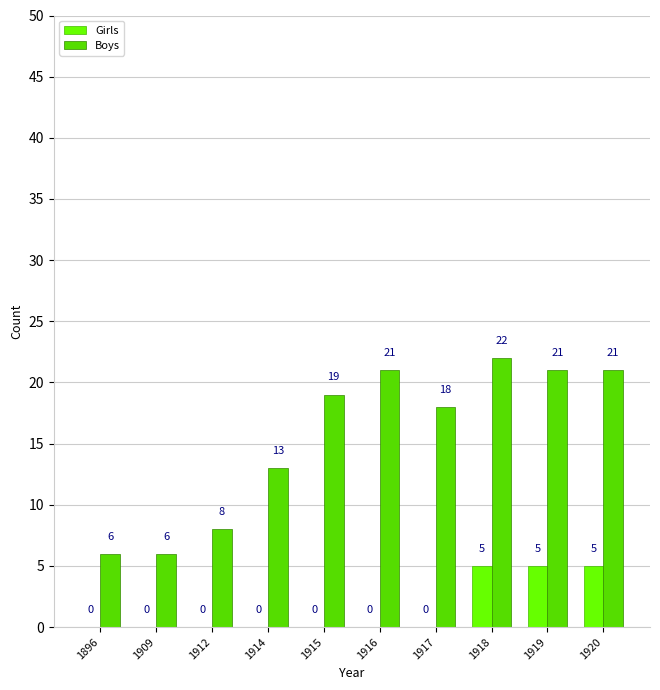

Is the value of Boys at 1896 greater than the value of Girls at 1914?

Yes